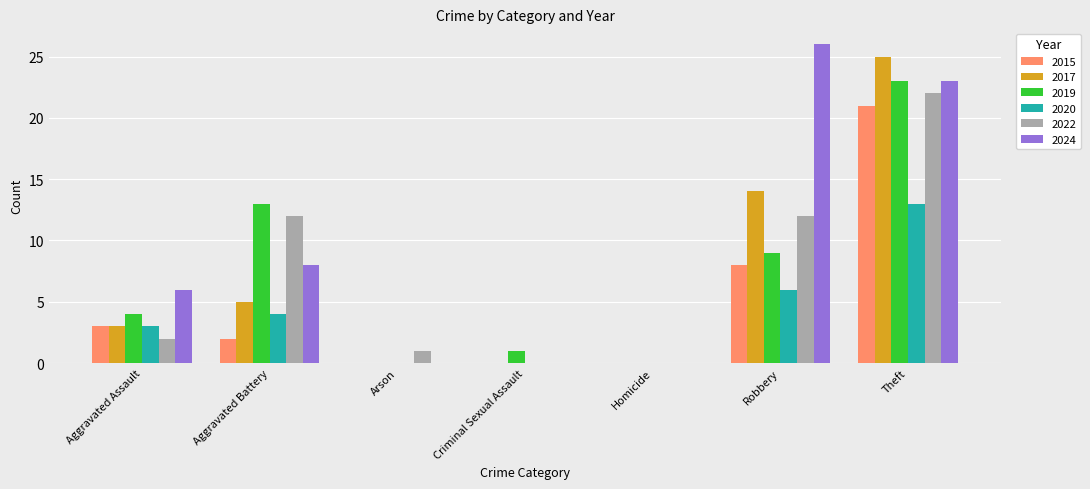

The 2020 series shows 7 at Aggravated Battery. True or false?

False